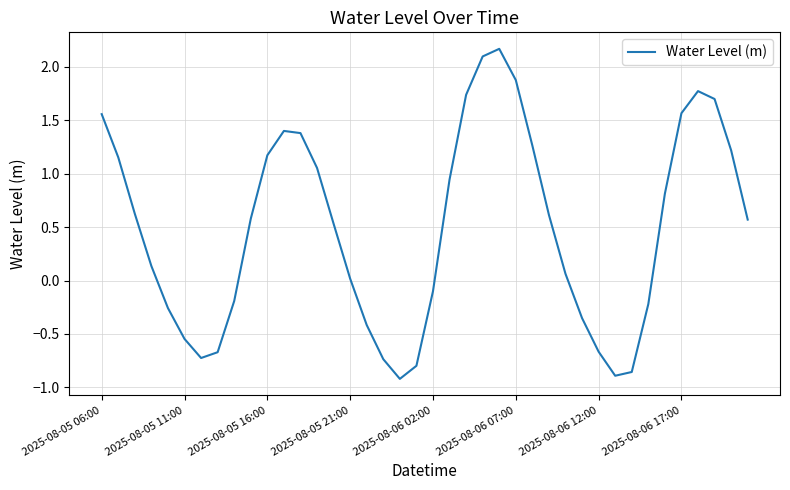

What is the maximum value shown in the chart?

2.2